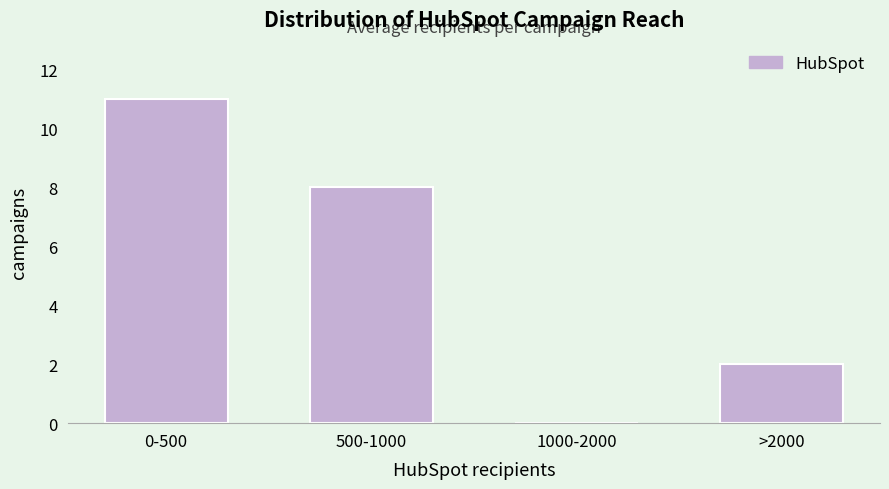

Reading right to left, transcribe all the data shown in this chart.

>2000=2	1000-2000=0	500-1000=8	0-500=11